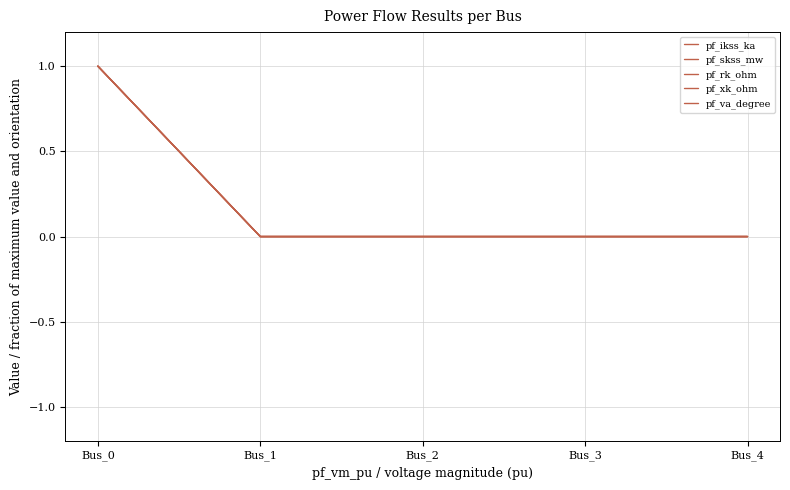

Is this an area chart (filled region under the line)?

No